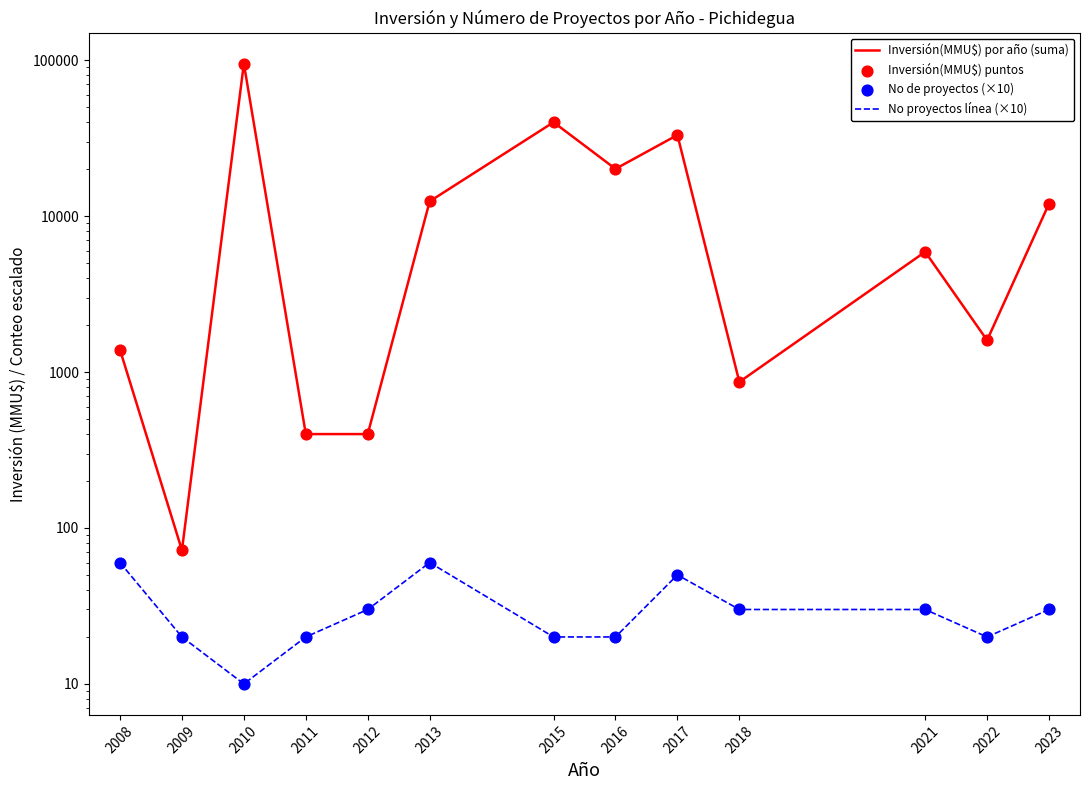

At which category is the sum across all series the highest?

2010